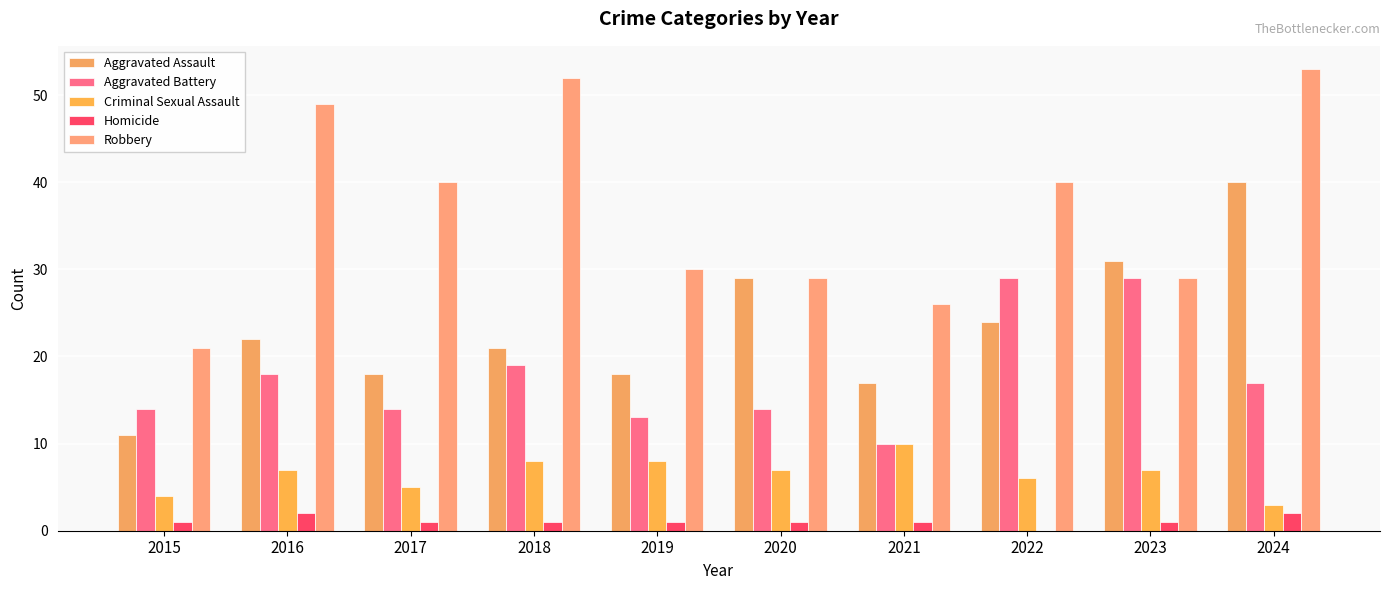

Count the number of categories in the chart.

10